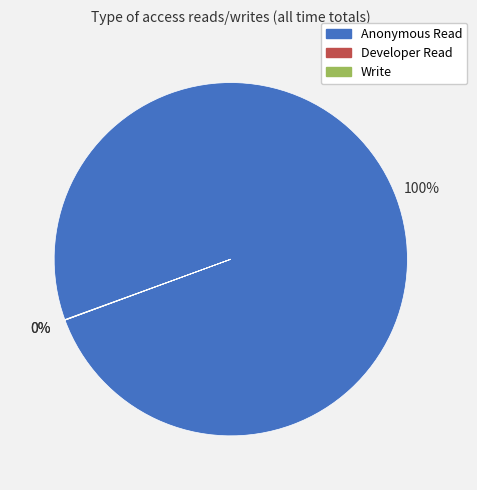

What is the largest slice in the pie chart?

Anonymous Read